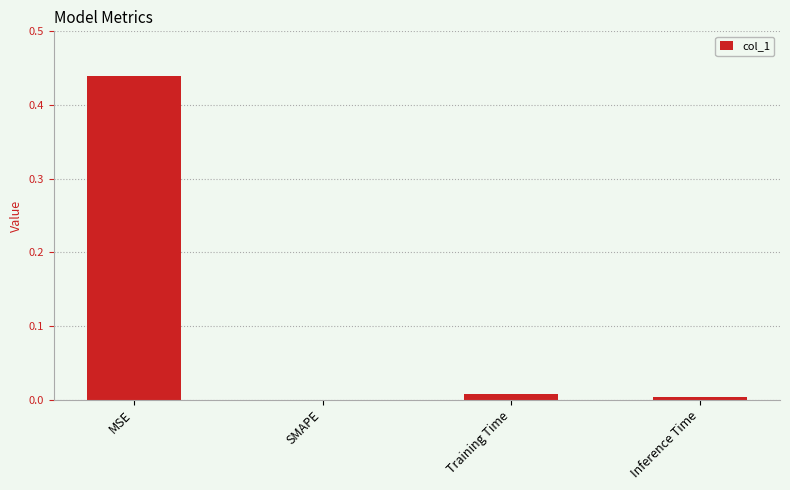

Which has a higher value, Inference Time or MSE?

MSE